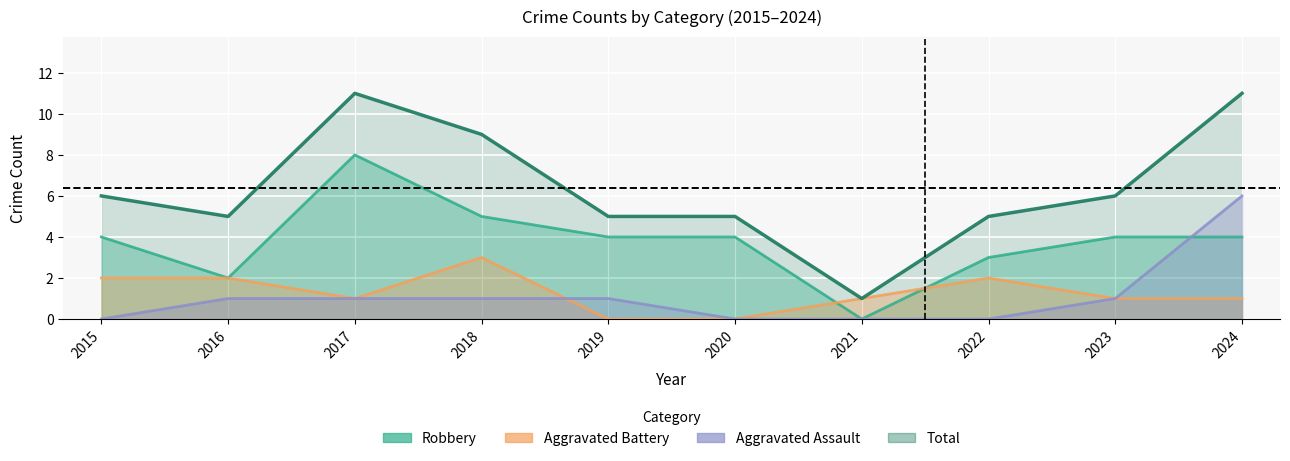

What are all the series names shown in the legend?

Robbery, Aggravated Battery, Aggravated Assault, Total